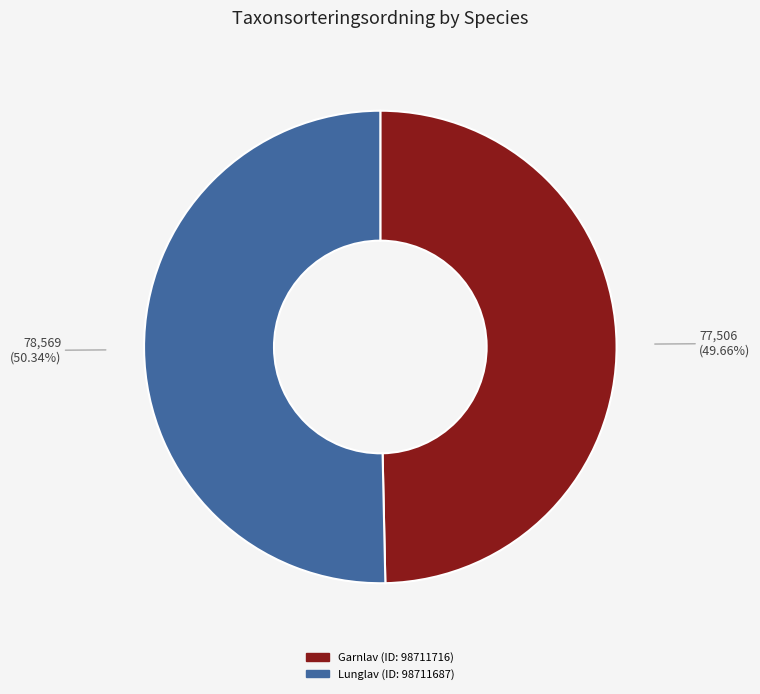

How many segments does this pie chart have?

2